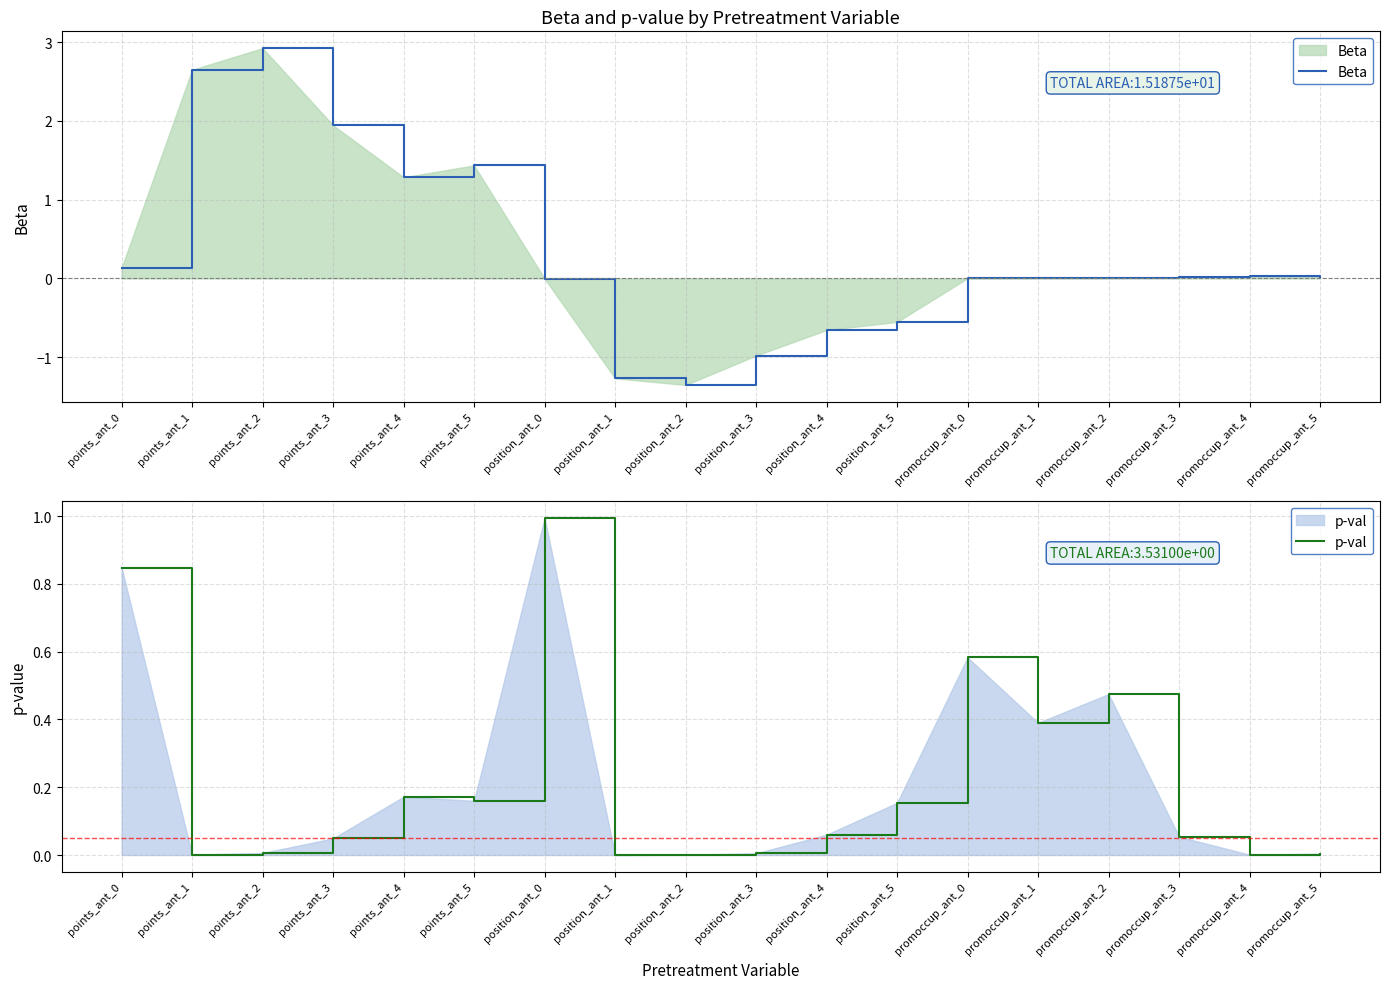

Rank the series by their maximum value, from highest to lowest.

Beta, p-val